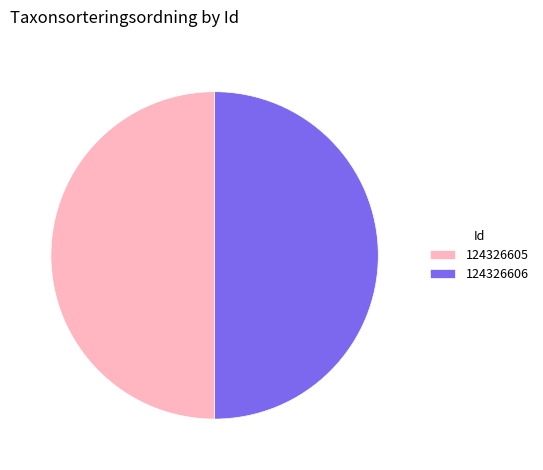

What is the ratio of the value at 124326605 to the value at 124326606?

1.0